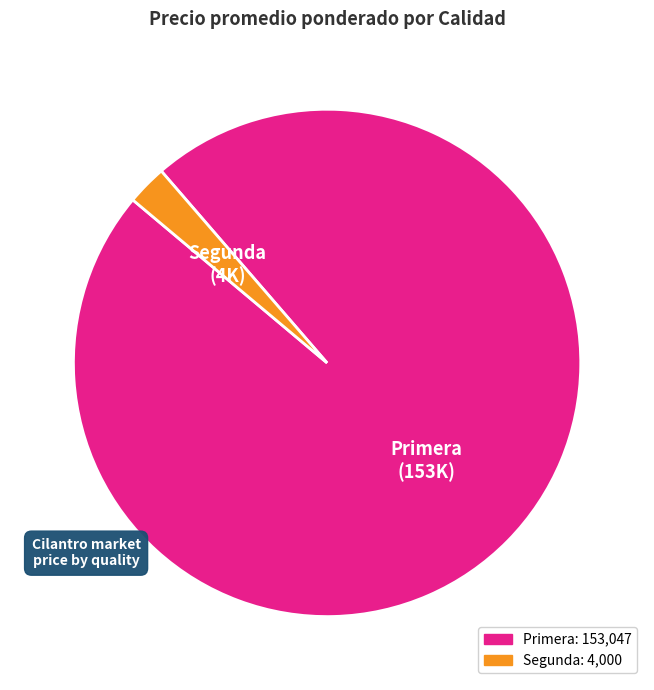

Is Primera the majority of the pie?

Yes